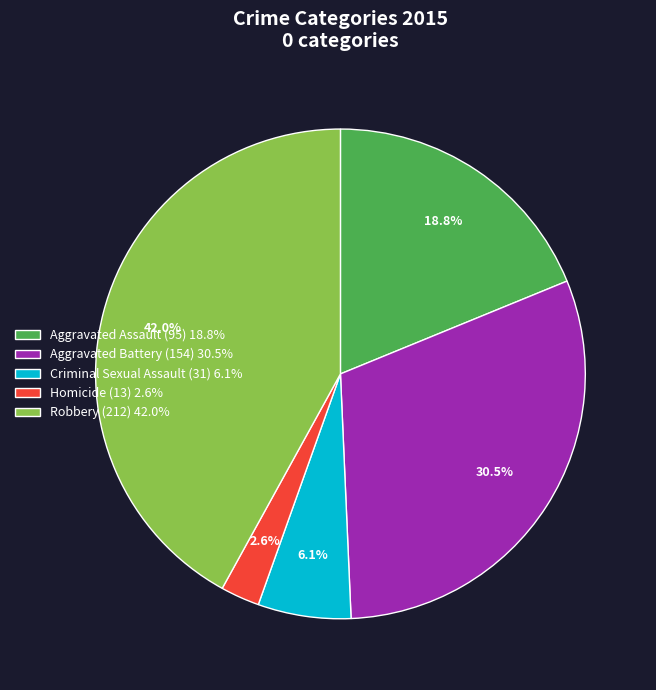

To the nearest percent, what is the difference between the Robbery and Criminal Sexual Assault slice percentages?

36%